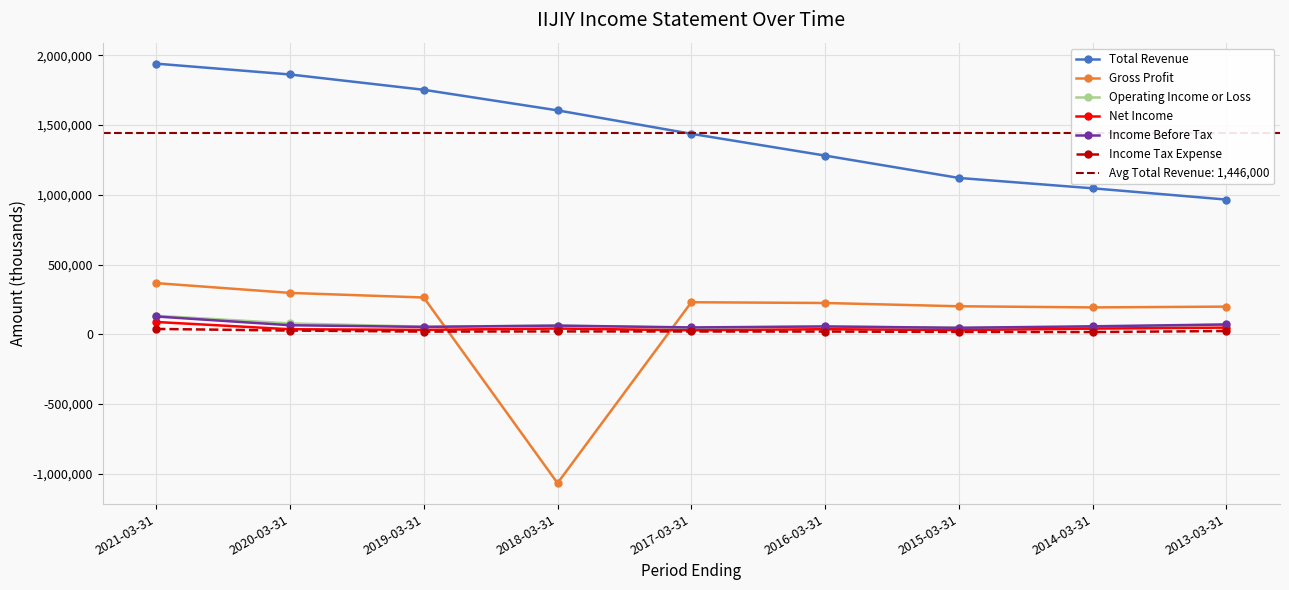

Is the value of Total Revenue at 2019-03-31 greater than the value of Gross Profit at 2020-03-31?

Yes